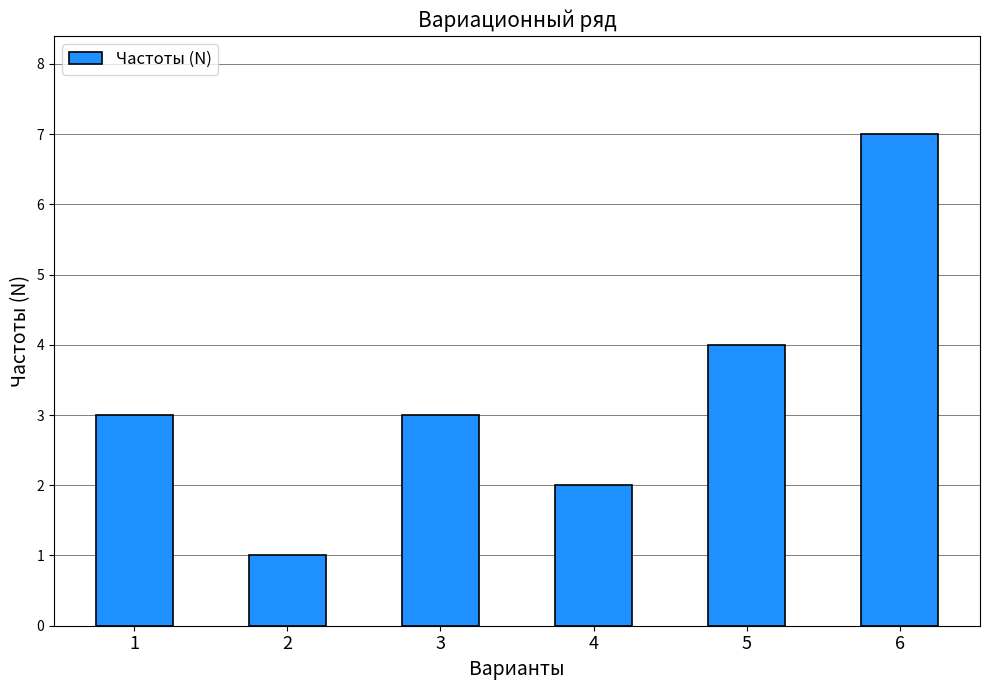

How many data points does each series have?

6